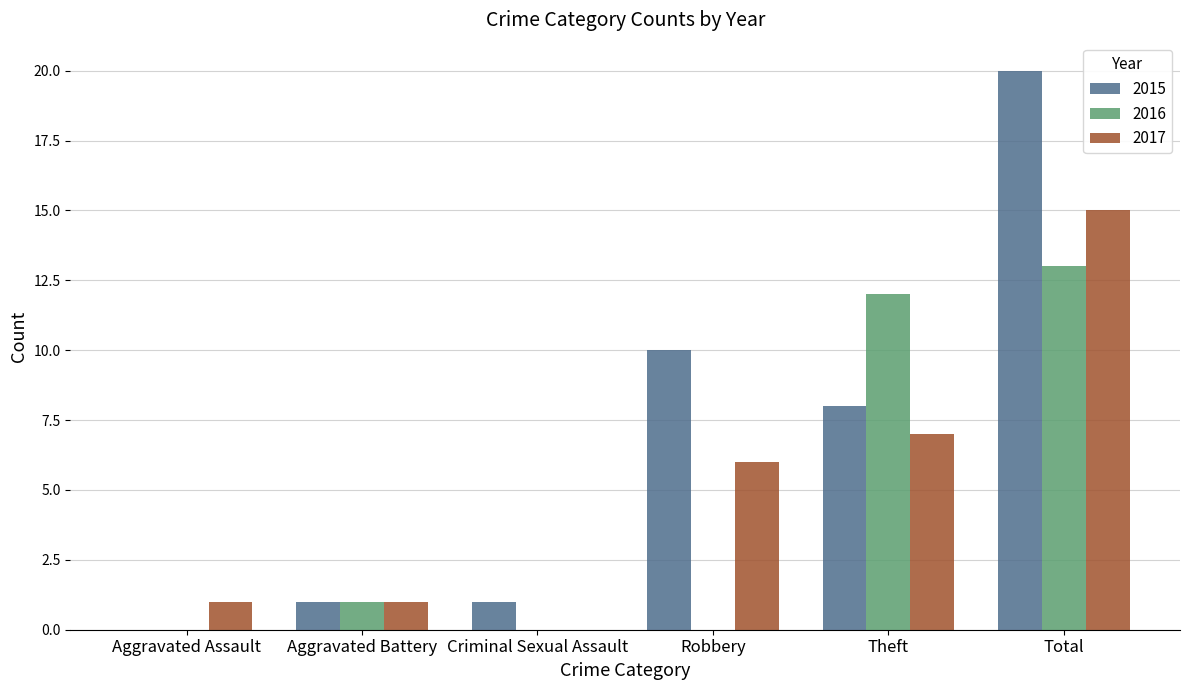

What is the greatest value displayed?

20